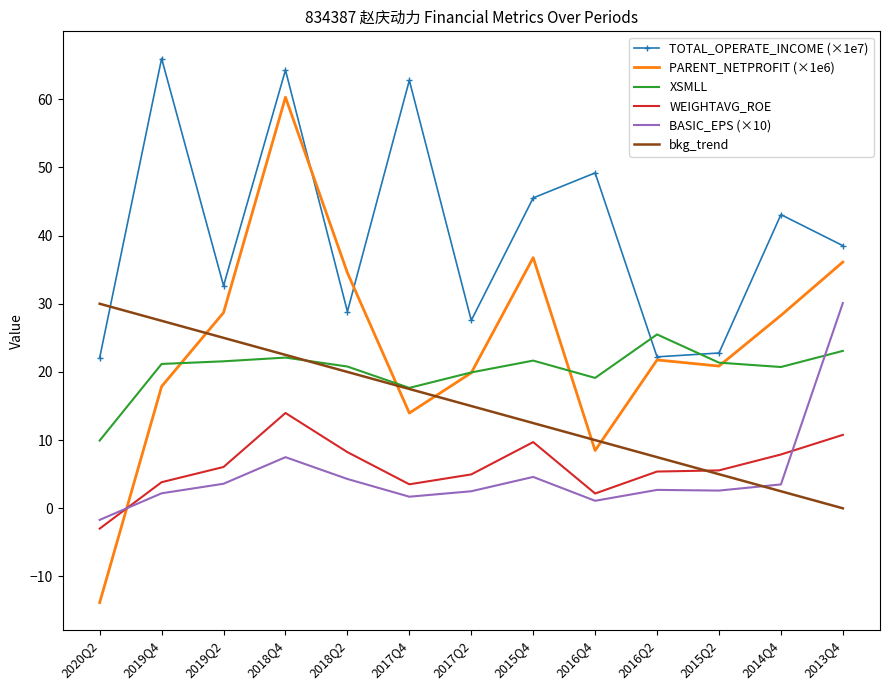

In TOTAL_OPERATE_INCOME (×1e7), how many points are higher than both neighbors (excluding endpoints)?

5